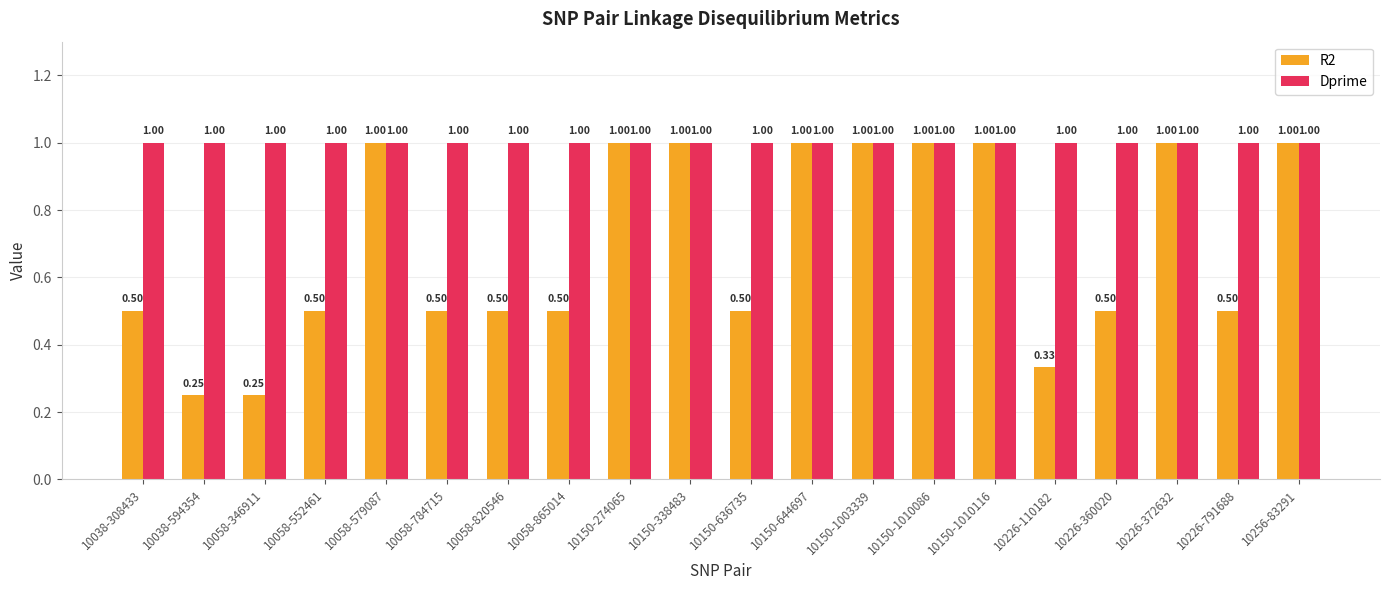

At 10226-110182, list the series in order from smallest to largest.

R2, Dprime